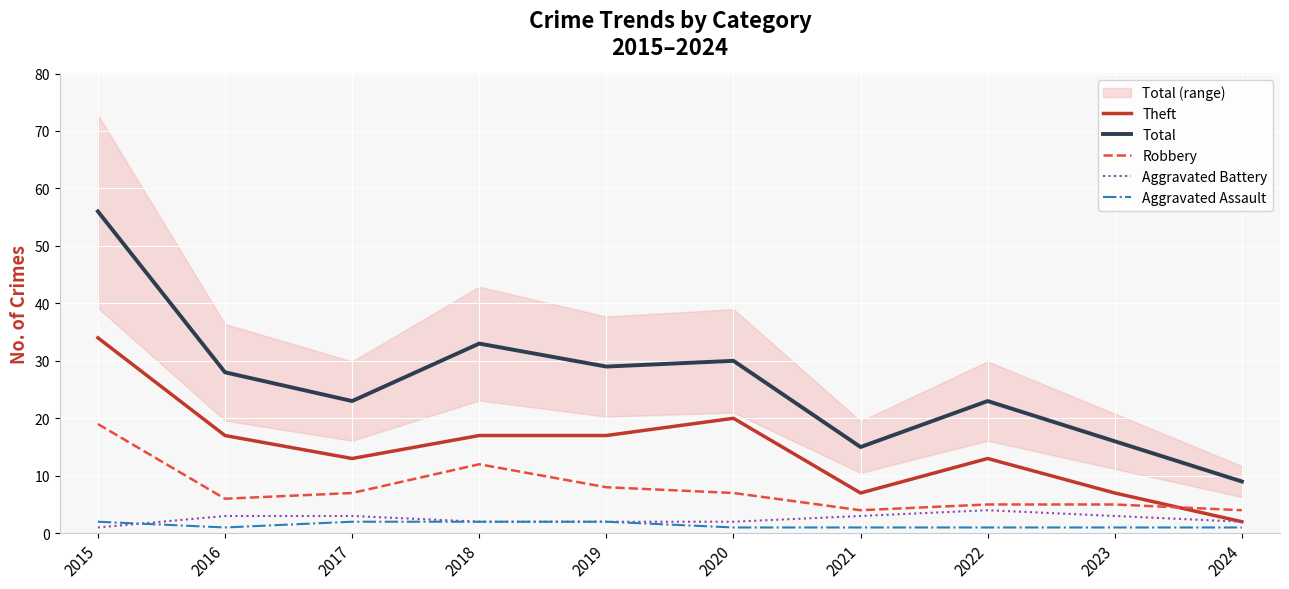

What is the difference between the maximum and minimum values in the Aggravated Assault series?

1